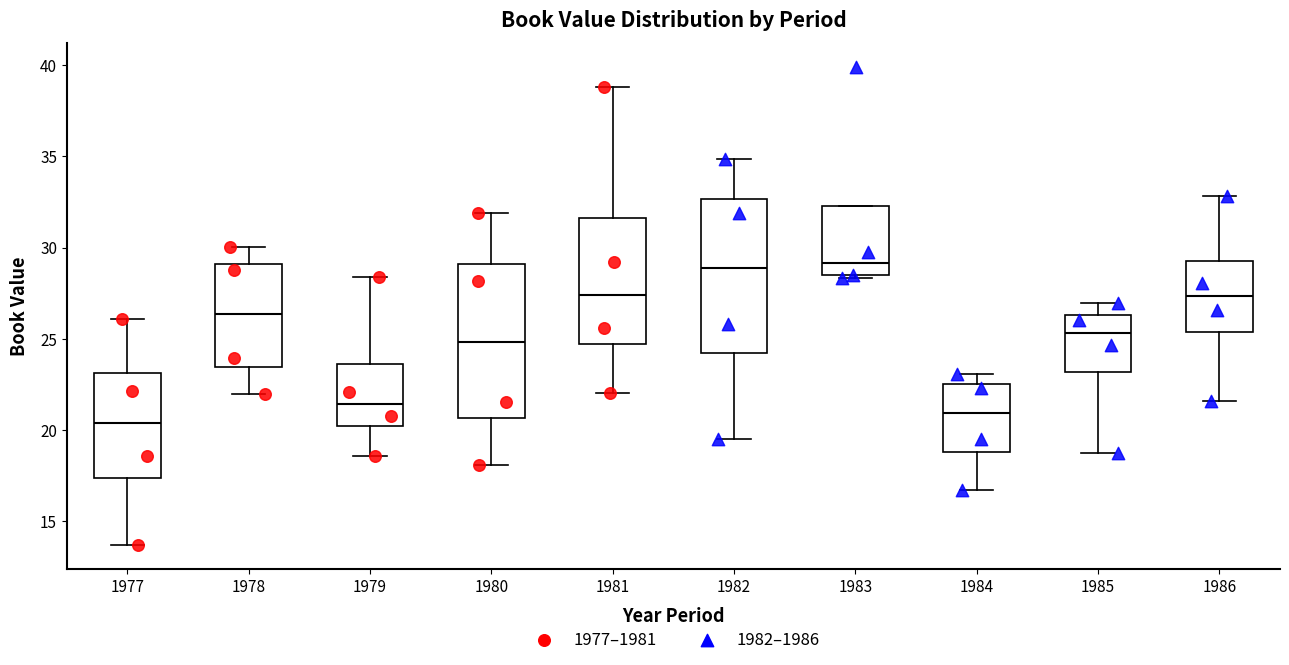

Reading left to right, transcribe this box plot: for each box, give where its median line is, the range the box spans, and where its two whiskers end, as read against the y-axis. The values are not printed on the chart, so give them approximately, as read against the axis.

1977: median 20.5, box 17.5 to 23.0, whiskers 13.5 to 26.0
1978: median 26.5, box 23.5 to 29.0, whiskers 22.0 to 30.0
1979: median 21.5, box 20.0 to 23.5, whiskers 18.5 to 28.5
1980: median 25.0, box 20.5 to 29.0, whiskers 18.0 to 32.0
1981: median 27.5, box 24.5 to 31.5, whiskers 22.0 to 39.0
1982: median 29.0, box 24.5 to 32.5, whiskers 19.5 to 35.0
1983: median 29.0, box 28.5 to 32.5, whiskers 28.5 to 32.5
1984: median 21.0, box 19.0 to 22.5, whiskers 16.5 to 23.0
1985: median 25.5, box 23.0 to 26.5, whiskers 18.5 to 27.0
1986: median 27.5, box 25.5 to 29.5, whiskers 21.5 to 33.0